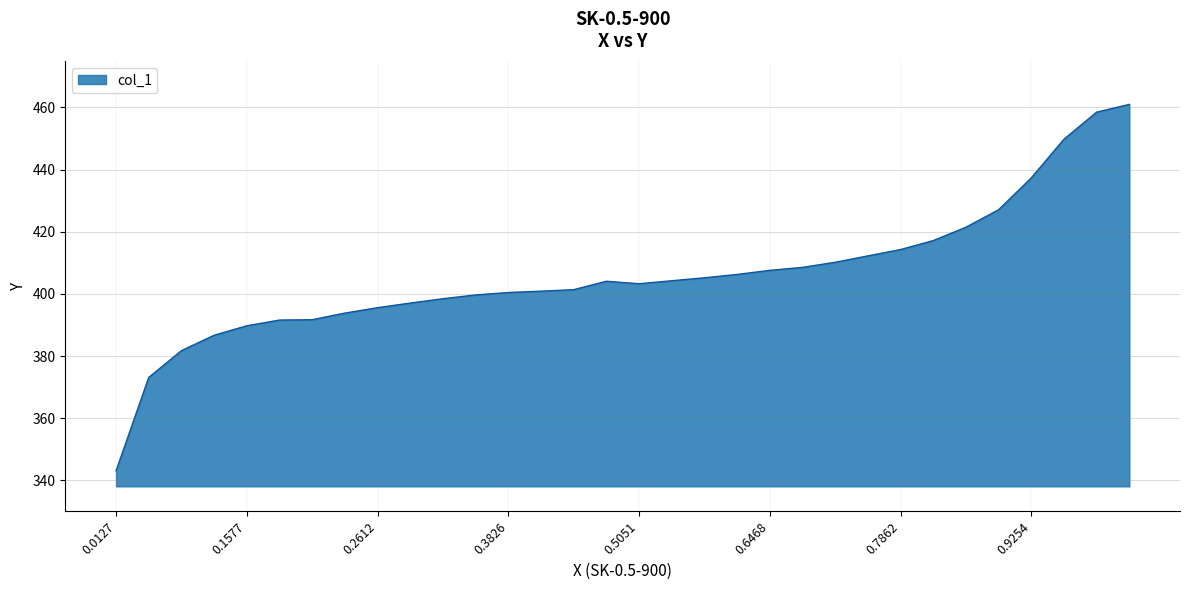

How many lines are shown in the chart?

1